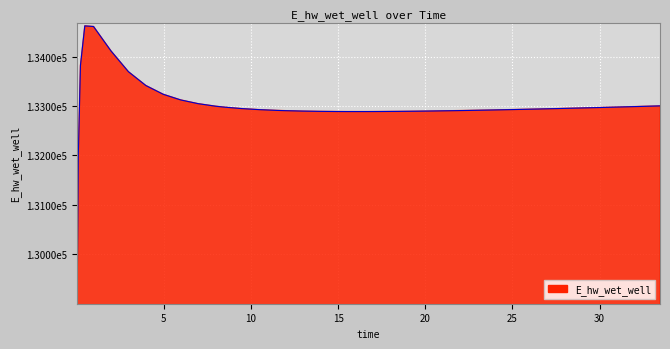

Reading left to right, list all the values displayed in this chart.

129067.4	131964.5	133818.8	134620.1	134607.5	134114.2	133694.3	133414.6	133236.9	133122.9	133047.6	132996.4	132977.5	132948.0	132926.8	132911.6	132905.9	132897.3	132891.8	132888.7	132888.0	132887.8	132888.3	132889.1	132891.6	132895.1	132899.5	132904.6	132910.5	132916.9	132923.9	132931.3	132939.2	132947.4	132955.9	132964.7	132973.8	132983.1	132992.7	133002.4